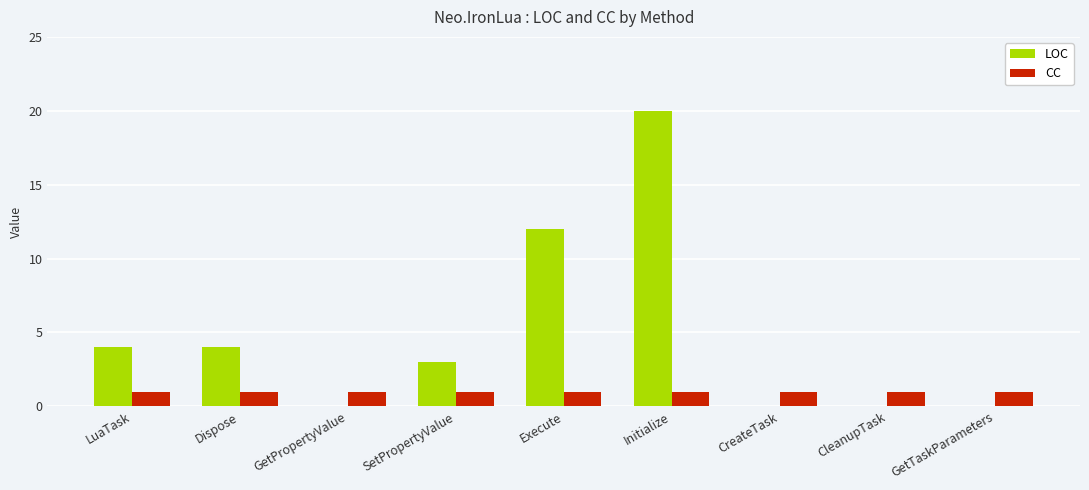

The CC series shows 1 at Dispose. True or false?

True